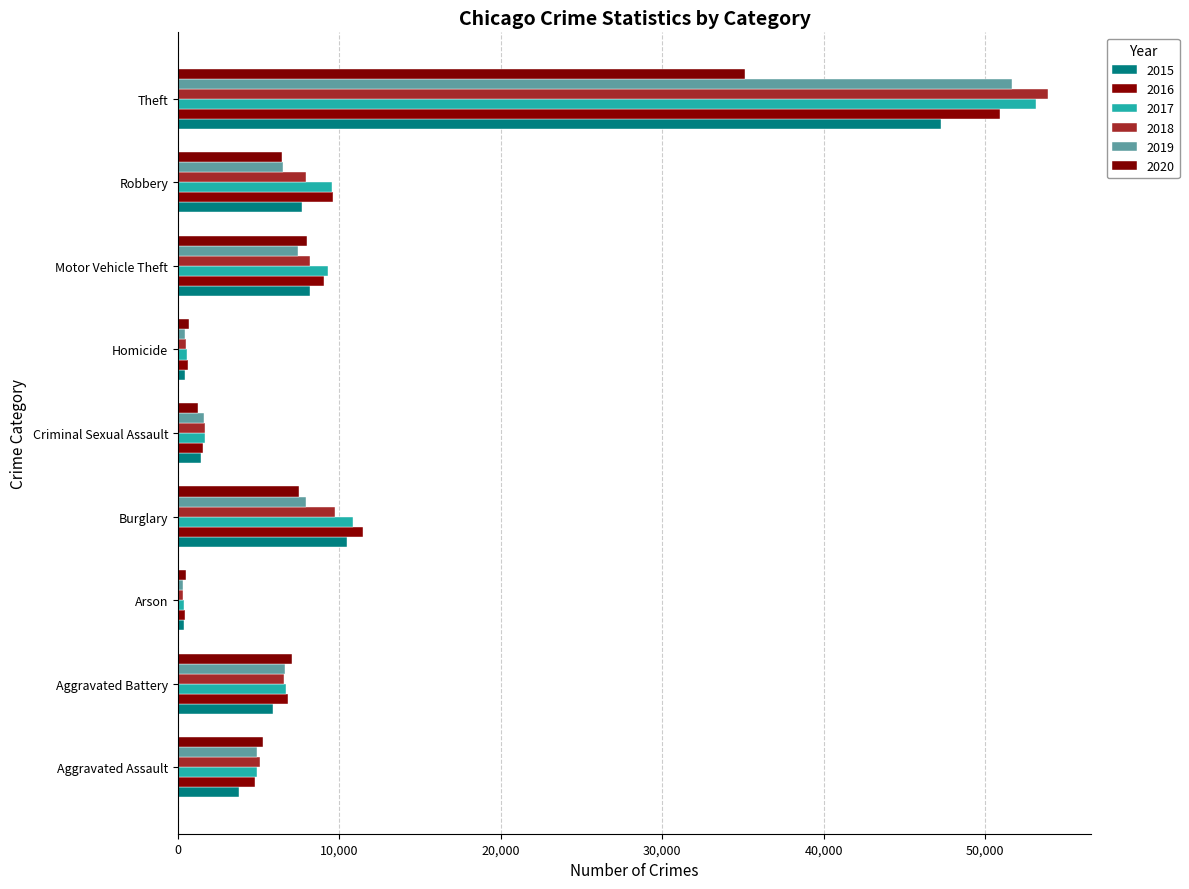

How many data points does each series have?

9